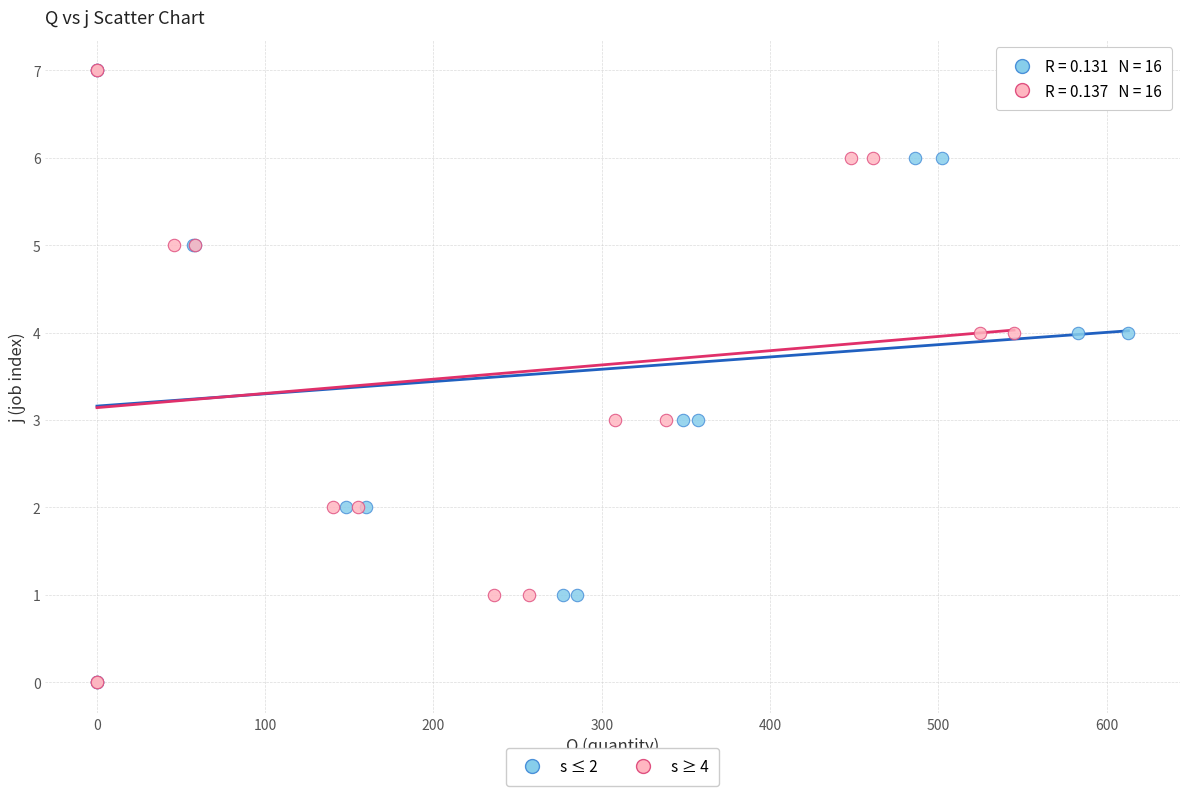

What are all the series names shown in the legend?

s ≤ 2, s ≥ 4